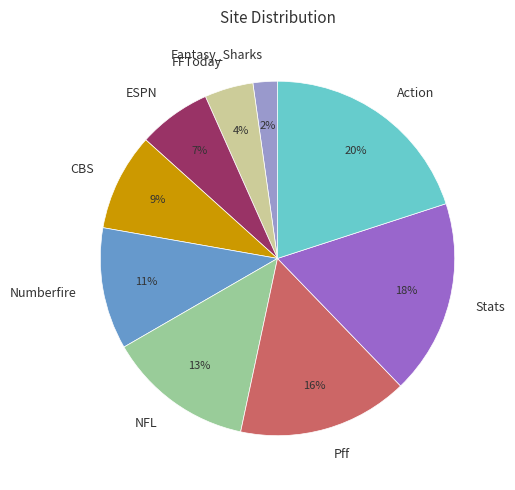

What is the largest slice in the pie chart?

Action